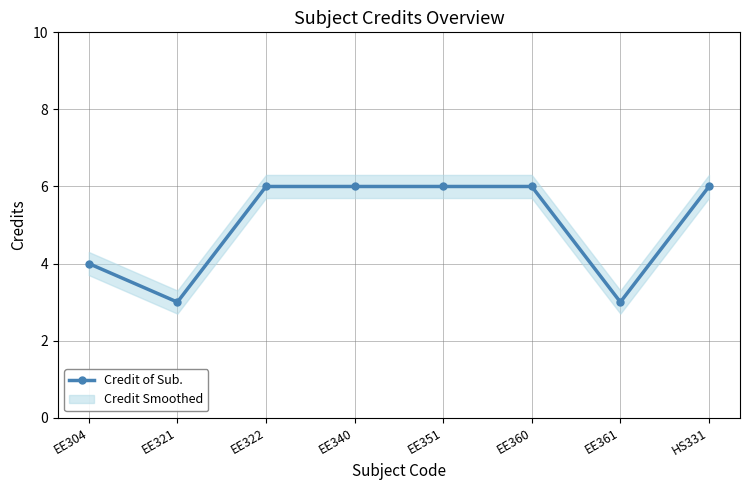

Rank the categories by value from lowest to highest.

EE321, EE361, EE304, EE322, EE340, EE351, EE360, HS331